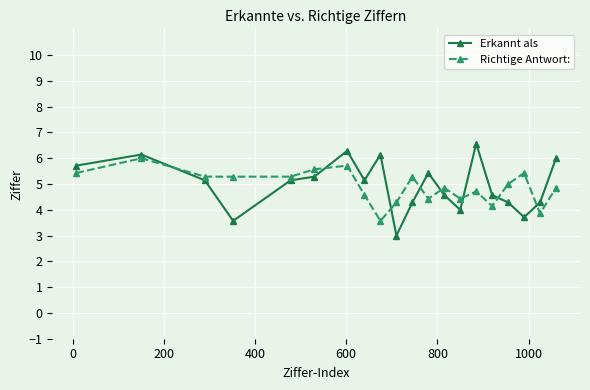

What is the value of the Erkannt als point at the 9th from the left?

6.1